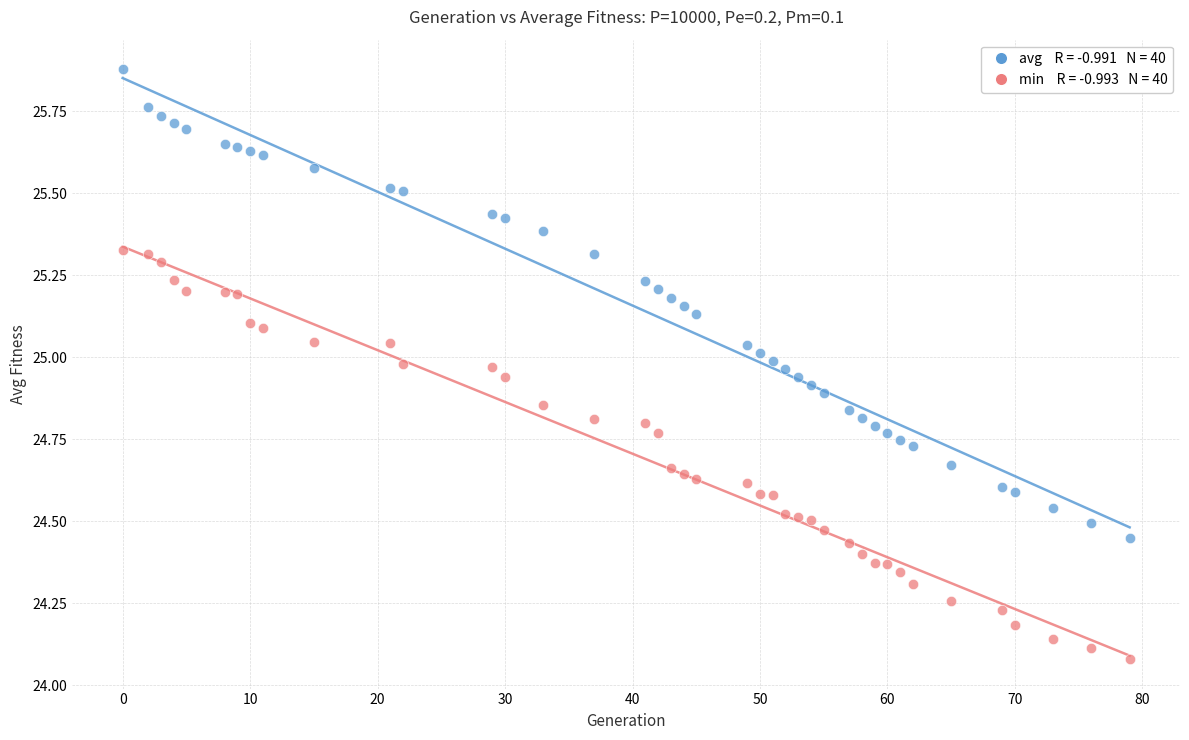

Across all data points, what is the range of Y values (max minus min)?

1.8